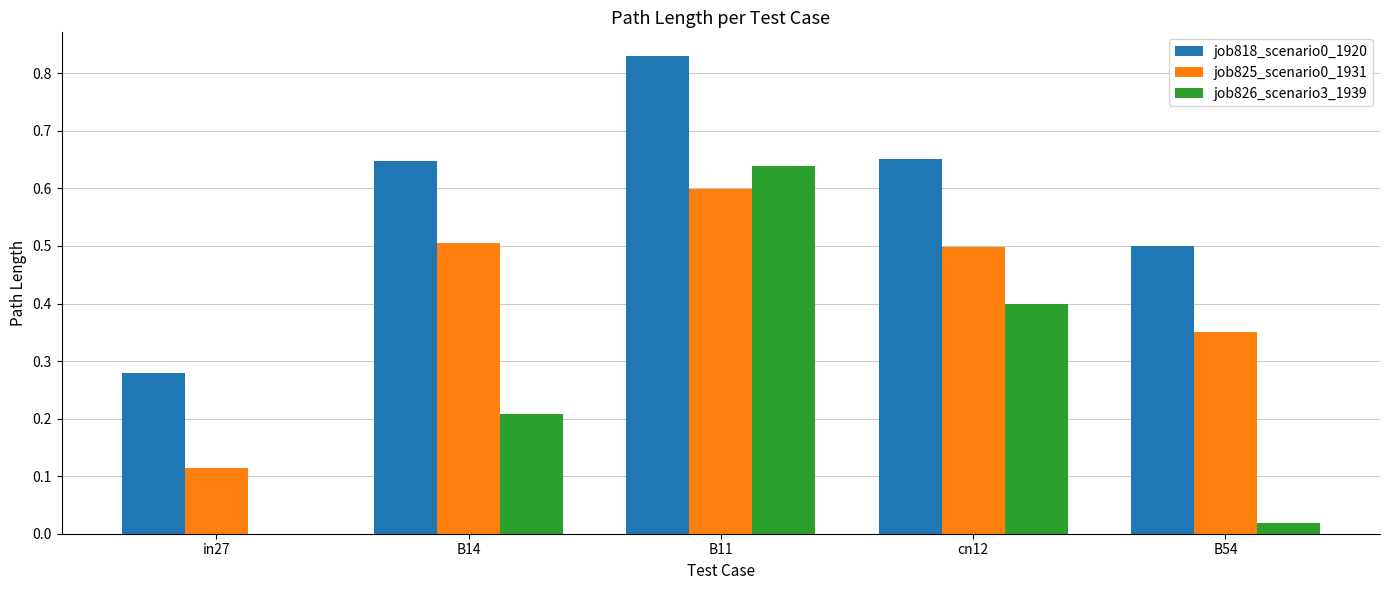

The value of job825_scenario0_1931 at cn12 is 0.5. True or false?

True